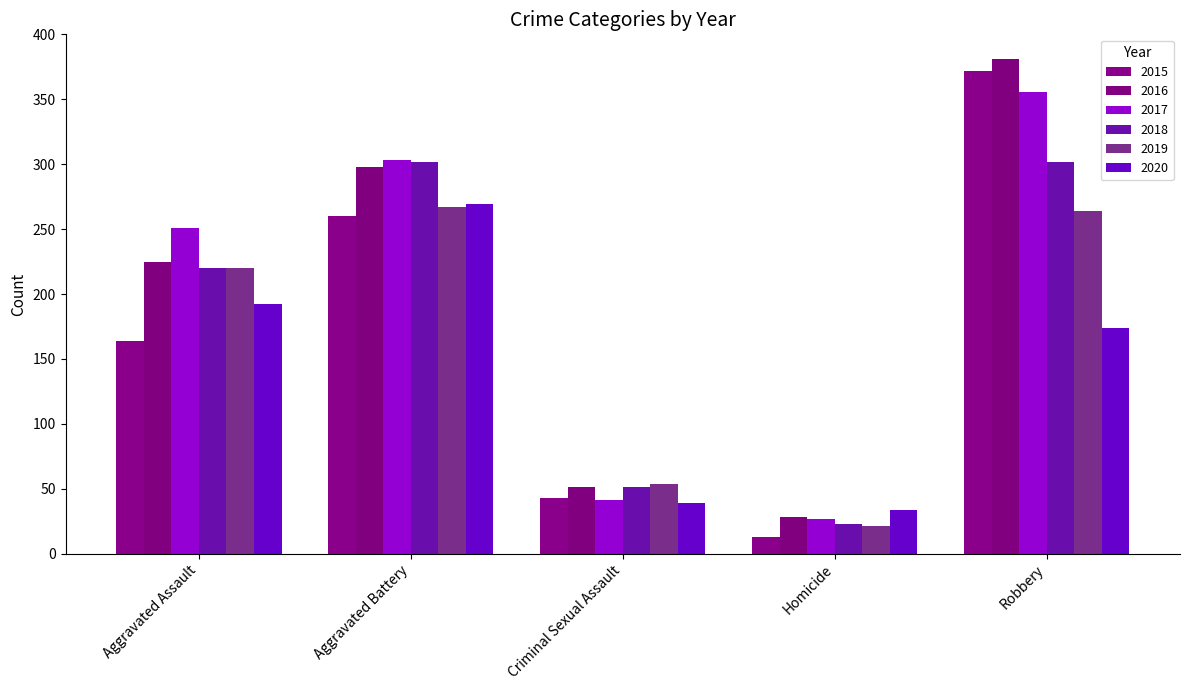

What value does the 2015 series have at Robbery, to the nearest 5?

370